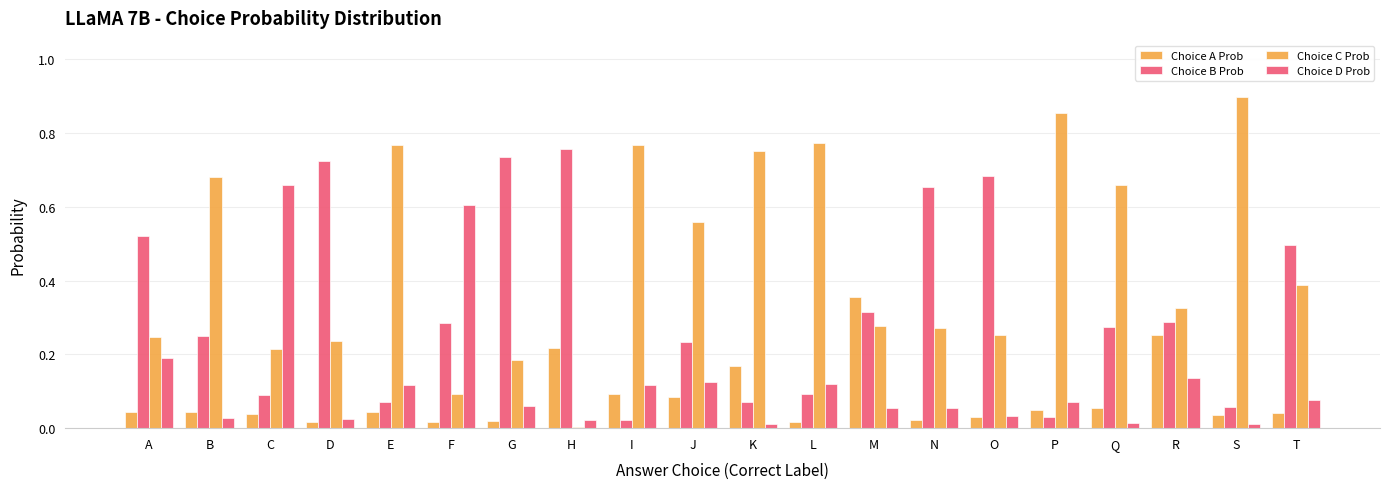

At which category is the sum across all series the highest?

D